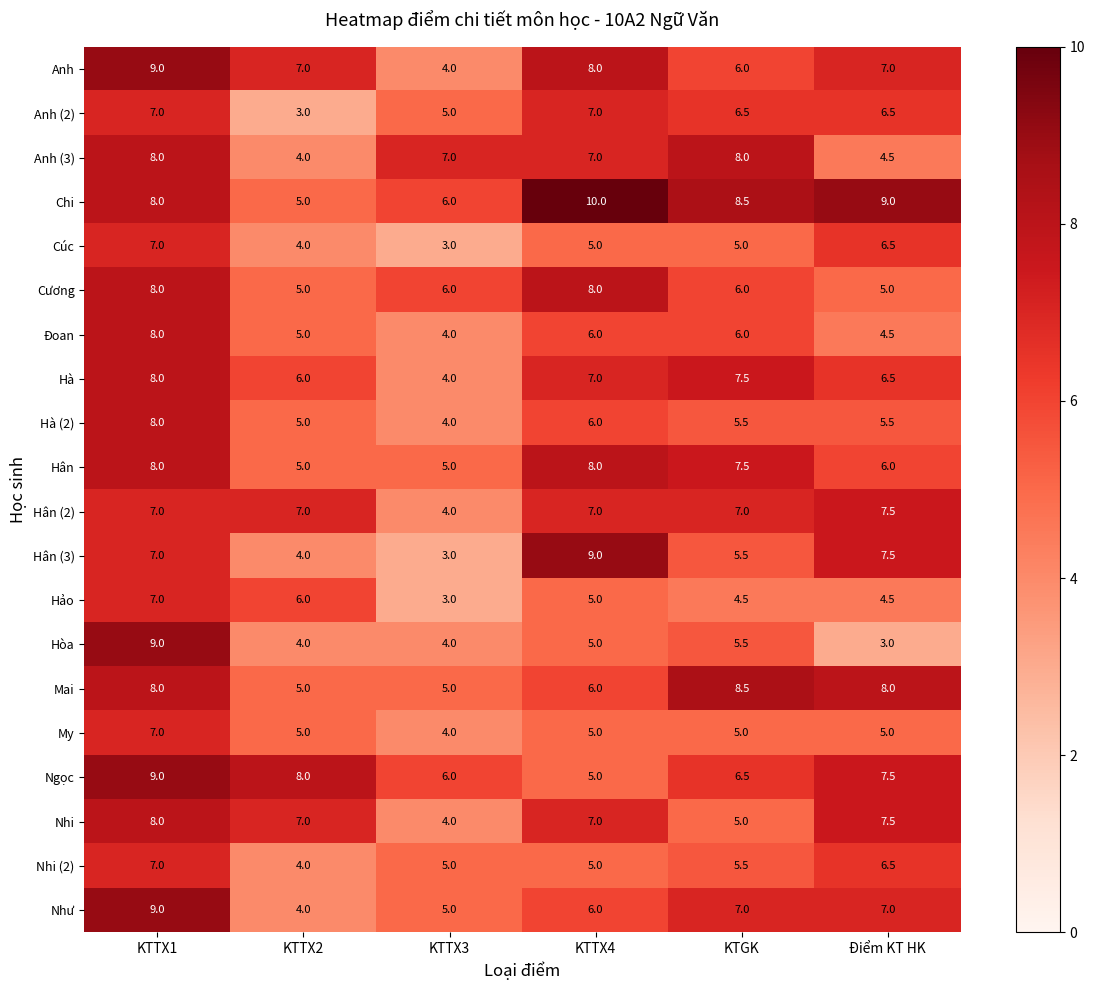

What is the difference between the highest and lowest values at Điểm KT HK?

6.0